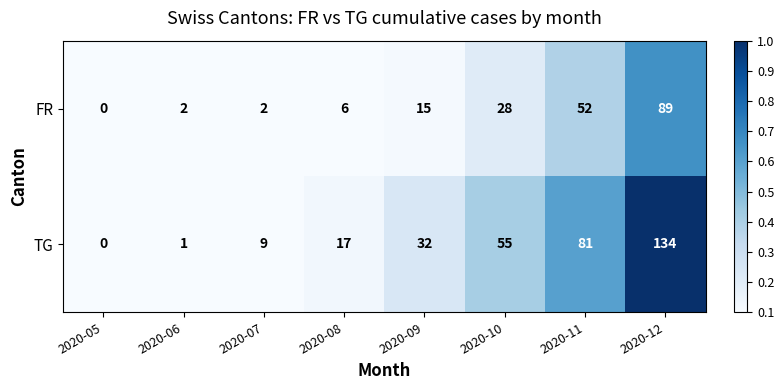

Reading left to right, extract all data points from this chart.

FR: 0	2	2	6	15	28	52	89
TG: 0	1	9	17	32	55	81	134